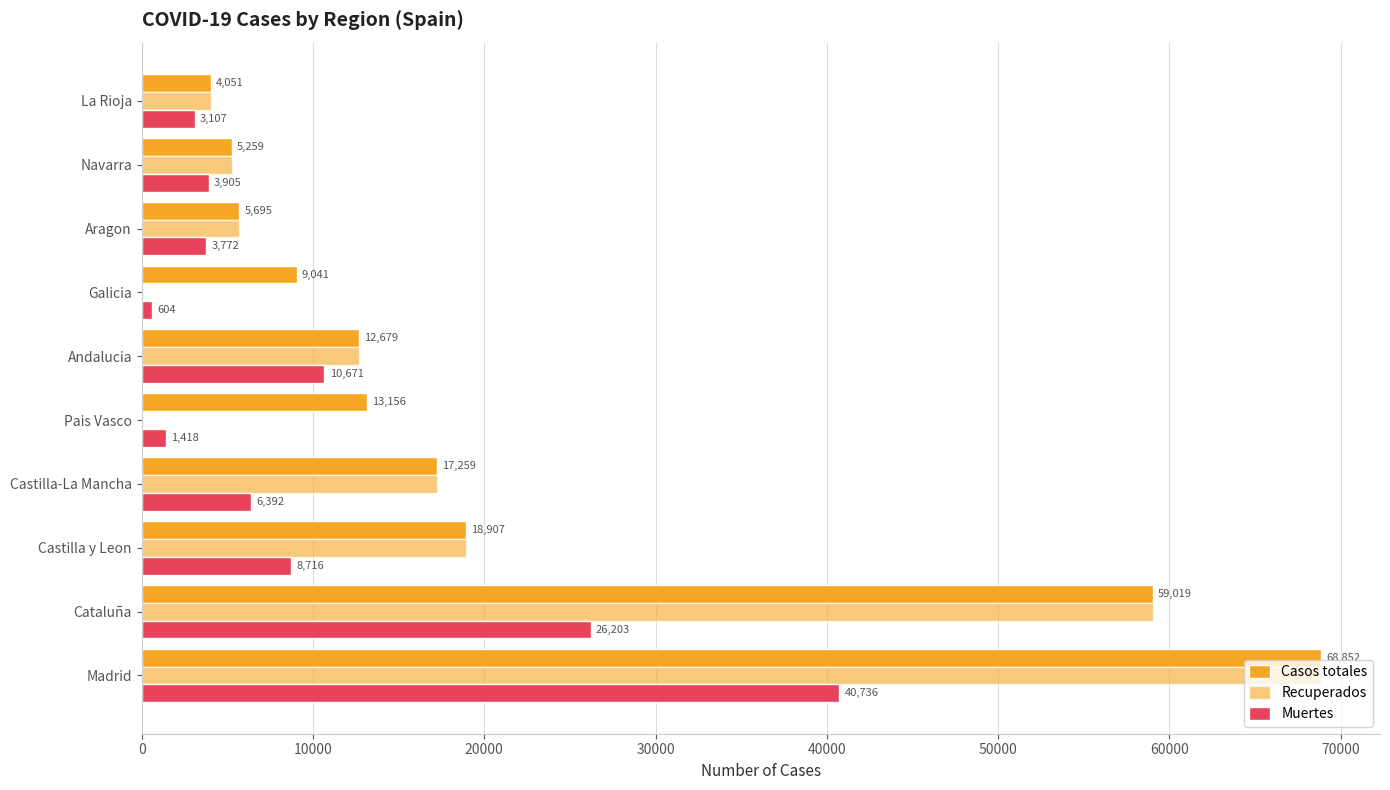

What is the maximum value shown in the chart?

68852